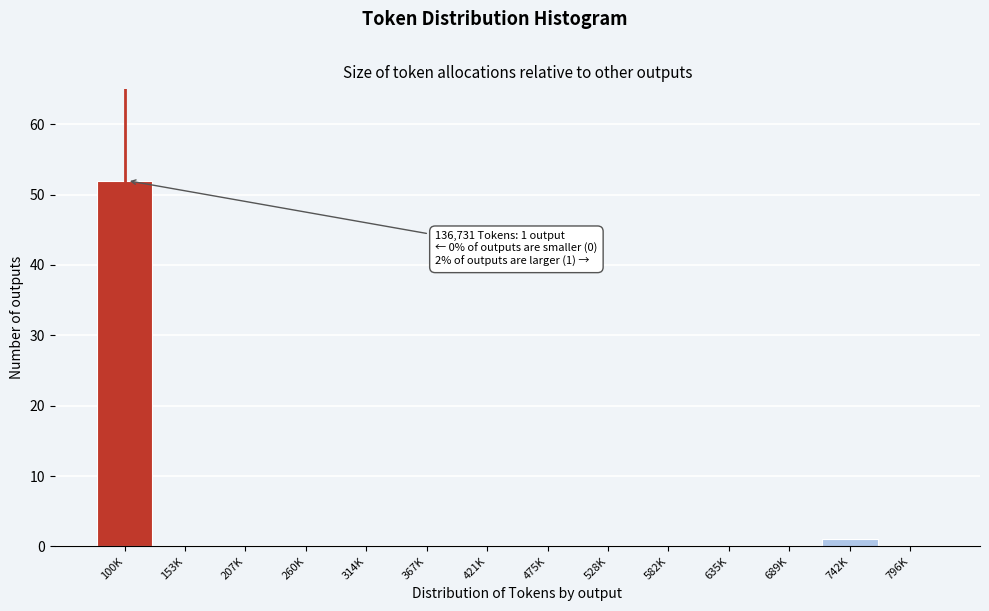

Reading right to left, transcribe all the data shown in this chart.

796K=0	742K=1	689K=0	635K=0	582K=0	528K=0	475K=0	421K=0	367K=0	314K=0	260K=0	207K=0	153K=0	100K=52